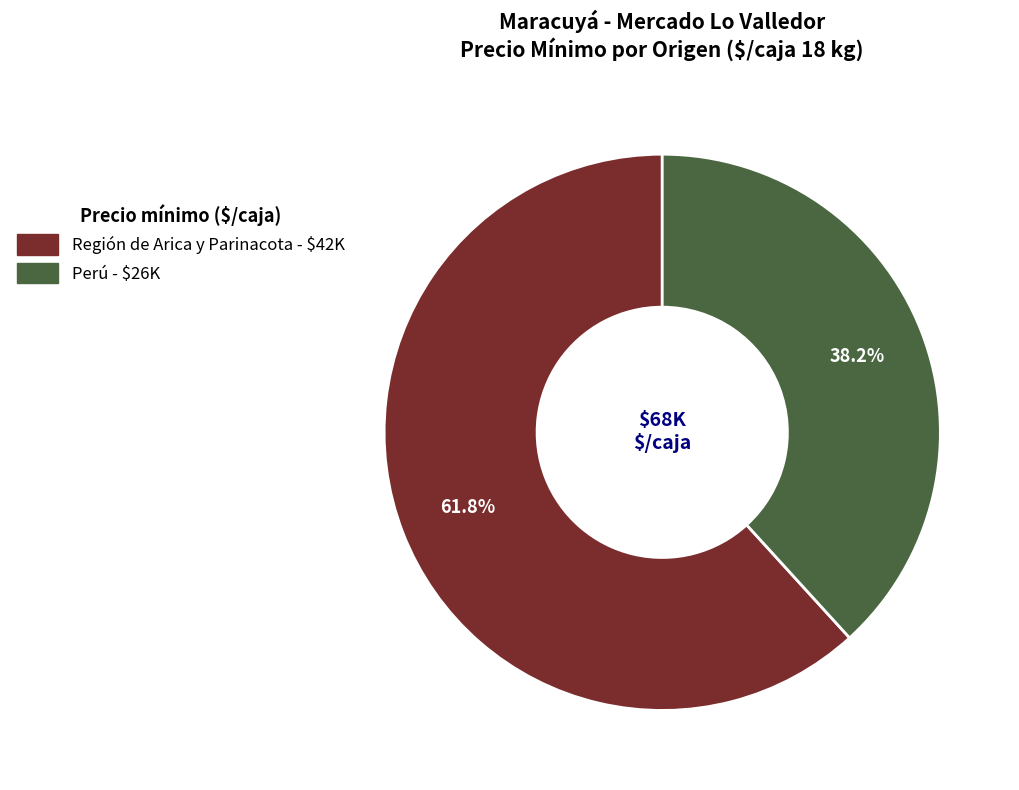

Is there a majority slice in this chart?

Yes